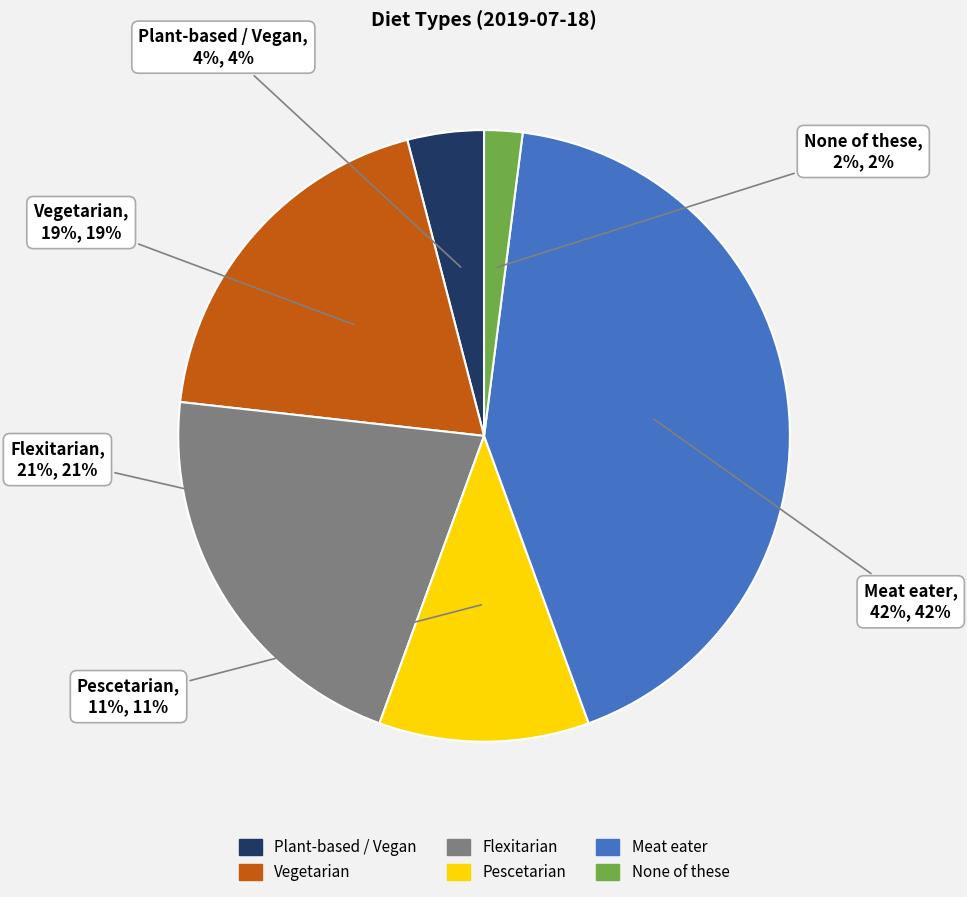

Combined, do Vegetarian and Pescetarian account for over 50%?

No